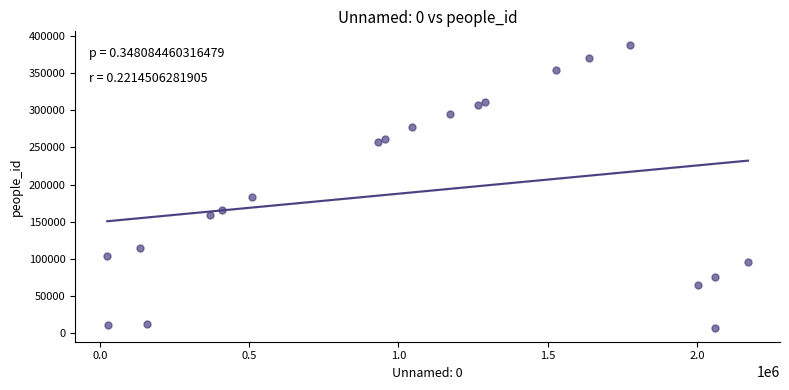

What Y value in the scatter plot is closest to 197456?

183963